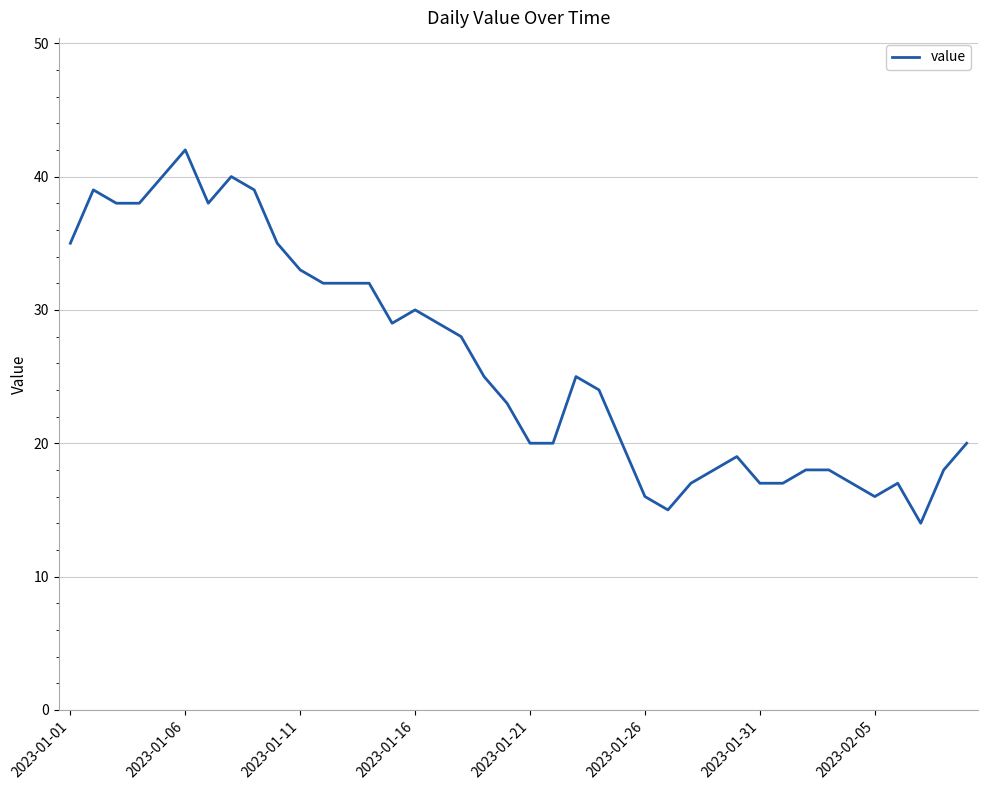

What is the maximum value shown in the chart?

42